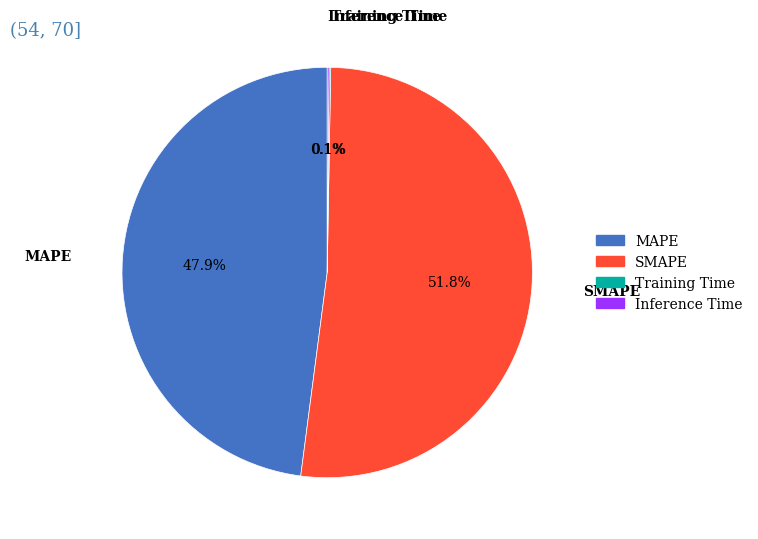

Which category has the biggest portion of the pie?

SMAPE